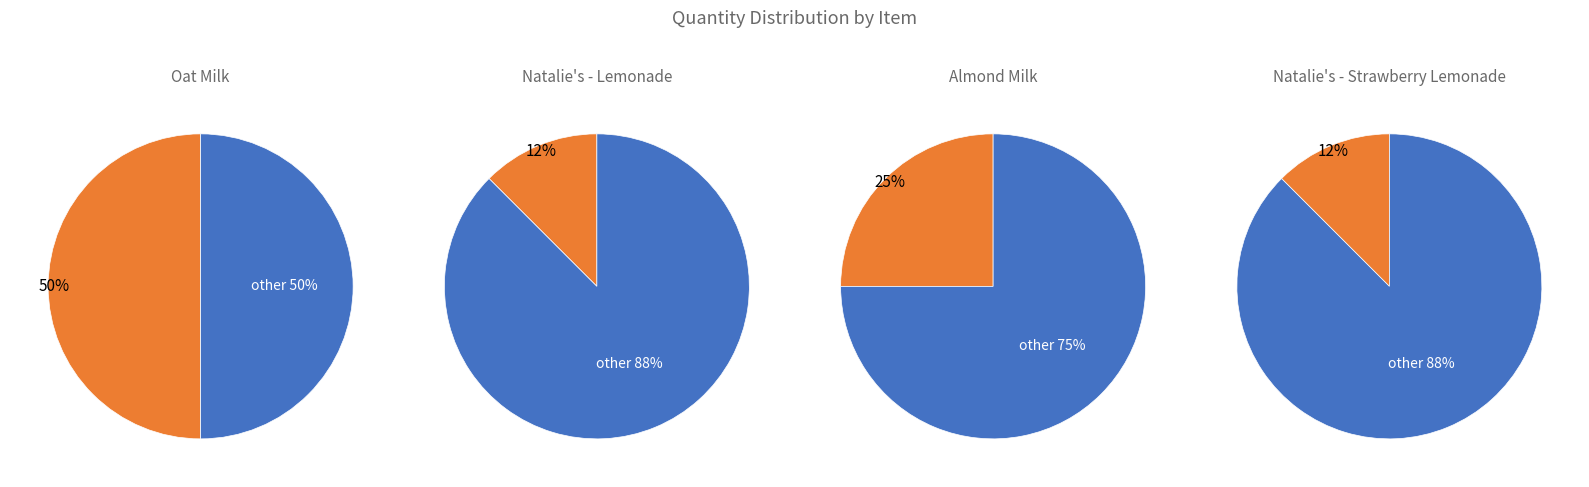

Does Almond Milk represent more than half of the total?

No